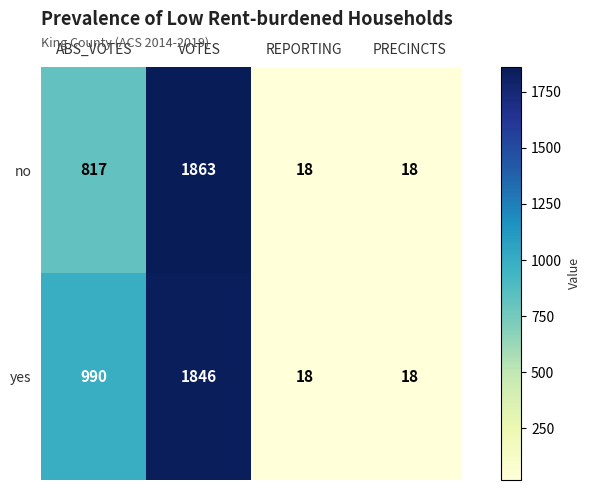

Count the yes values in the range 18 to 1846.

4